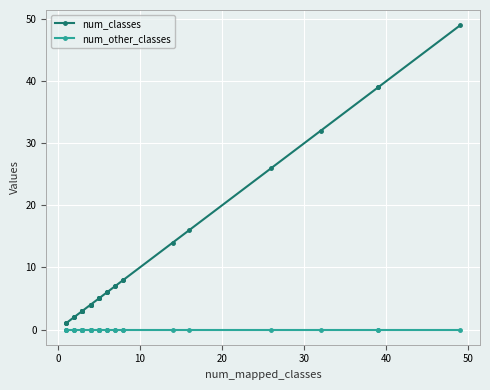

Count the number of data series in this chart.

2